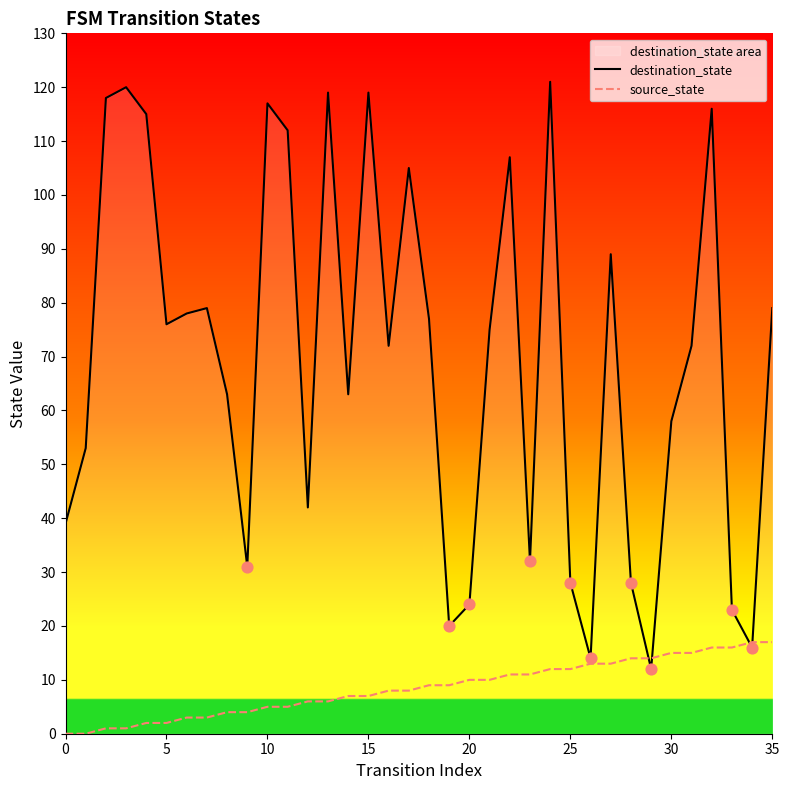

At how many categories does at least one series exceed 28?

28